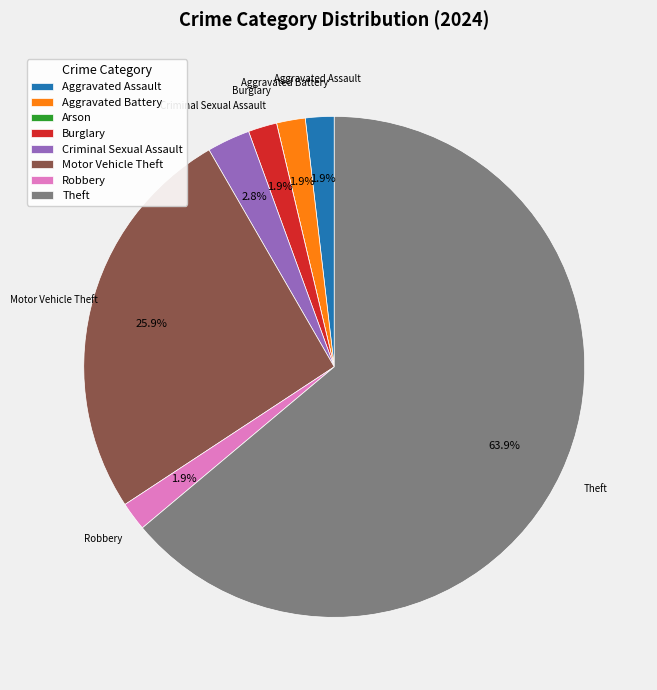

Does Theft represent more than half of the total?

Yes